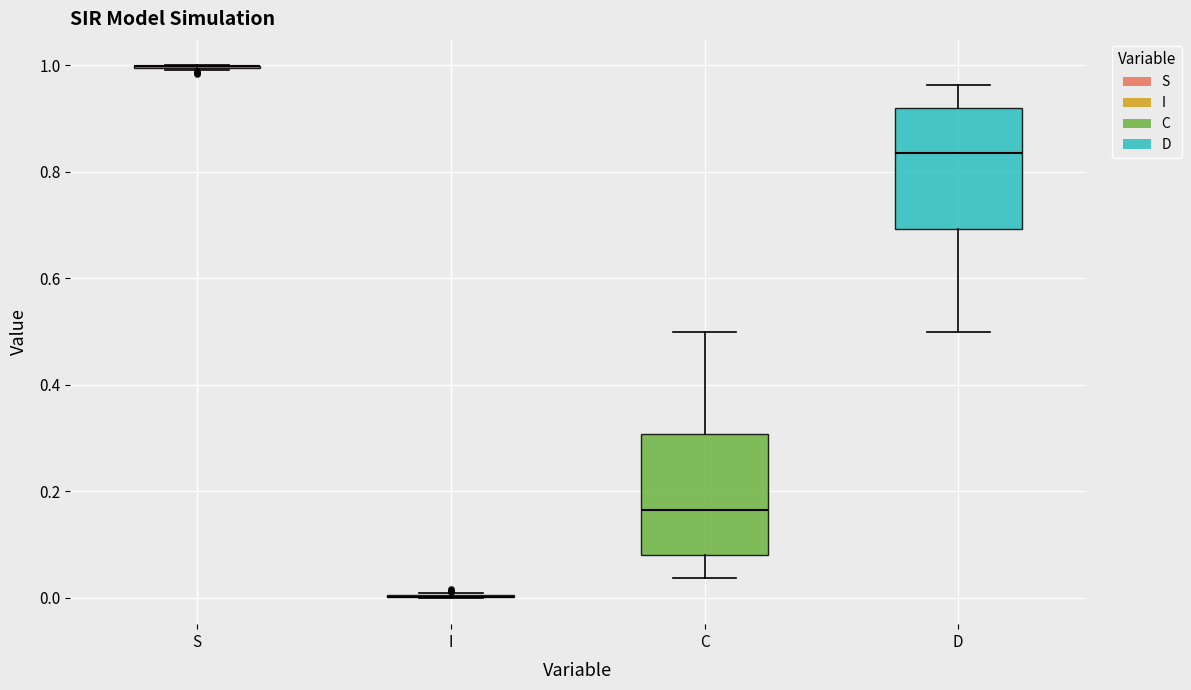

Reading left to right, transcribe this box plot: for each box, give where its median line is, the range the box spans, and where its two whiskers end, as read against the y-axis. The values are not printed on the chart, so give them approximately, as read against the axis.

S: box collapsed to a line at 1.00, whiskers 1.00 to 1.00
I: box collapsed to a line at 0.00, whiskers 0.00 to 0.00
C: median 0.16, box 0.08 to 0.30, whiskers 0.04 to 0.50
D: median 0.84, box 0.70 to 0.92, whiskers 0.50 to 0.96